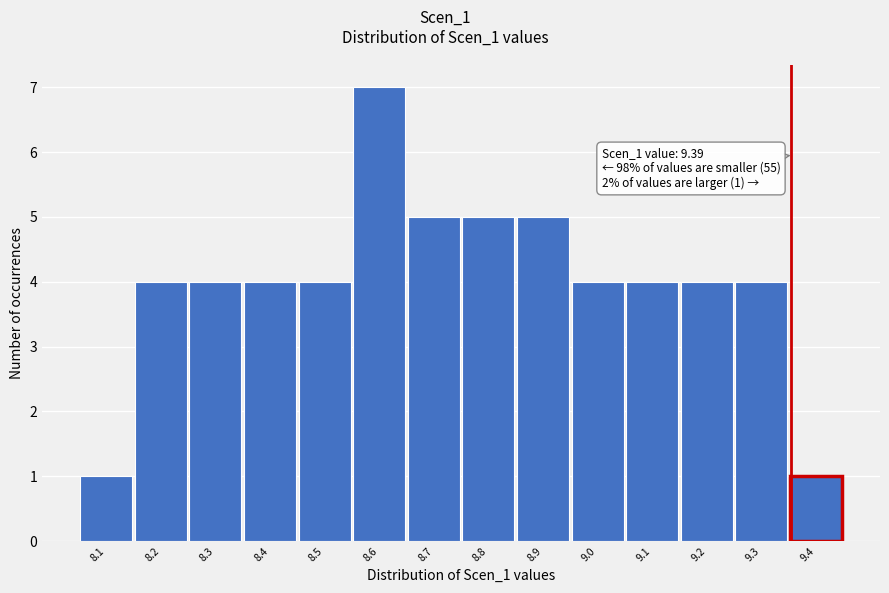

Reading left to right, list all the values displayed in this chart.

1	4	4	4	4	7	5	5	5	4	4	4	4	1